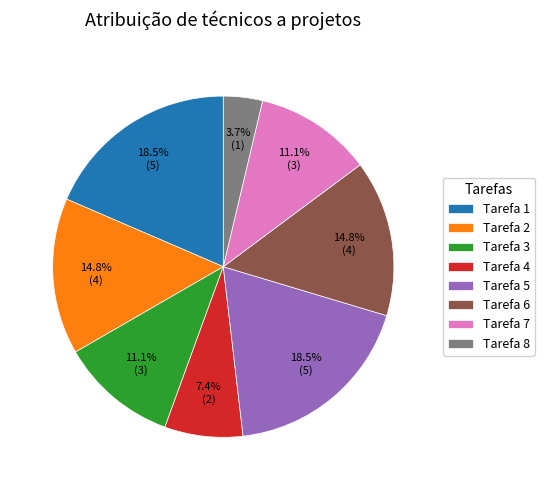

What percentage is NOT represented by Tarefa 2?

85.2%